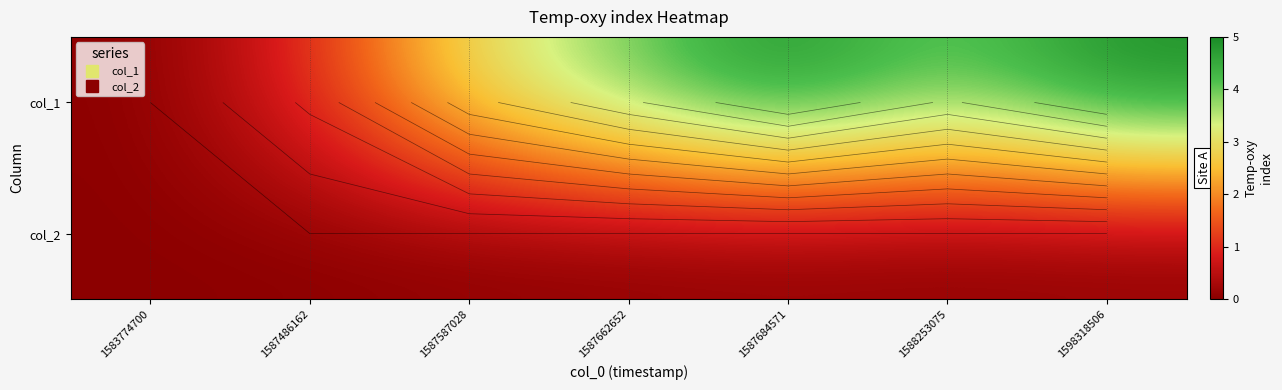

At which category is the sum across all series the highest?

1587684571